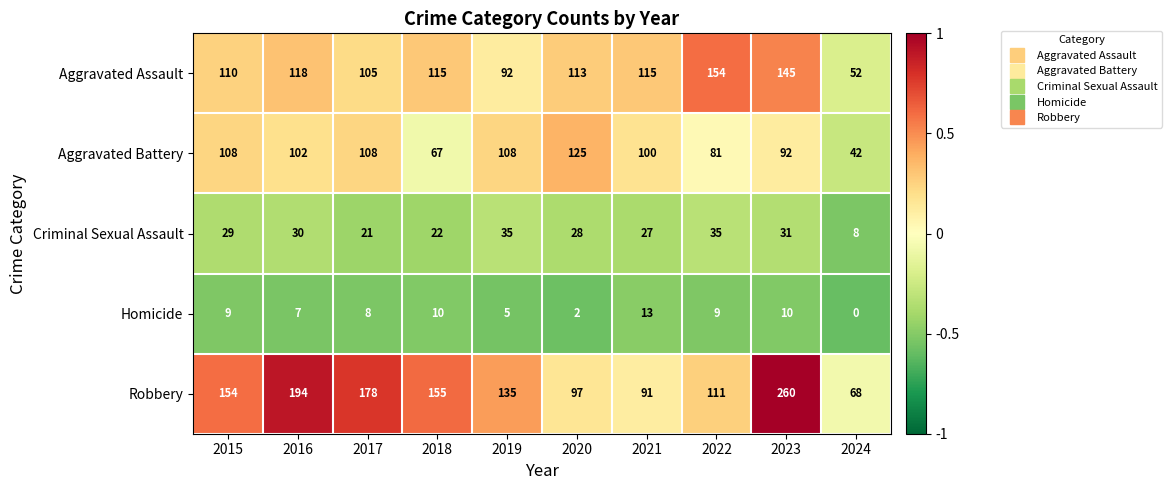

Which series changed the most between 2018 and 2024?

Robbery